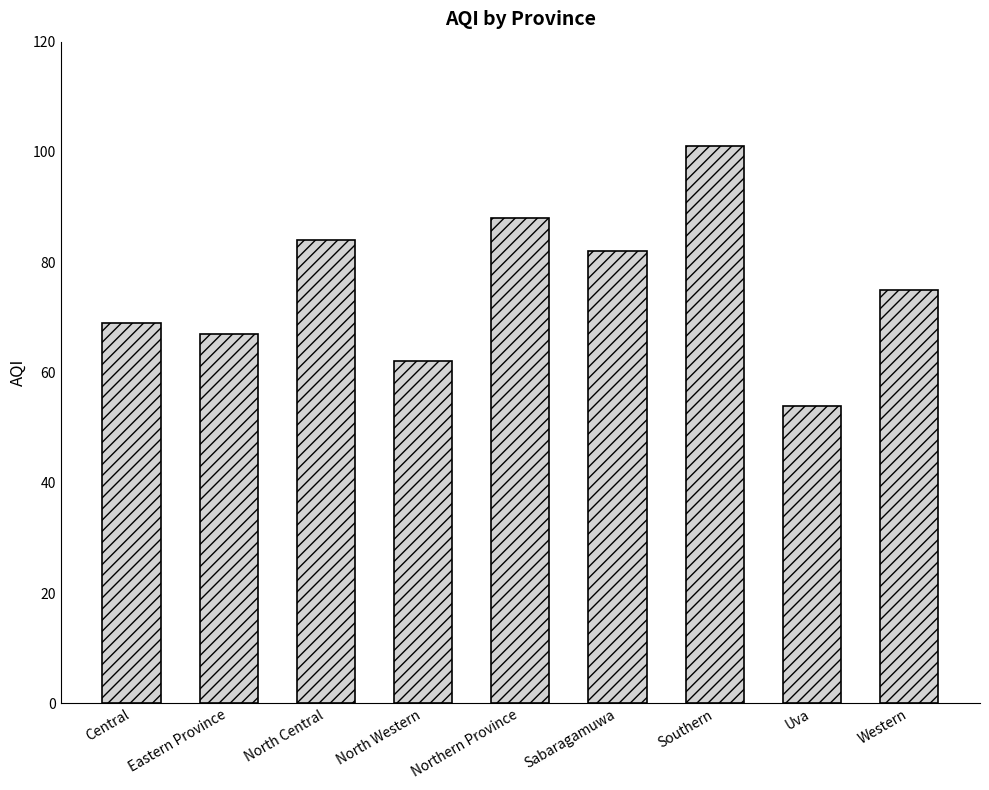

The value at Sabaragamuwa is 82. True or false?

True